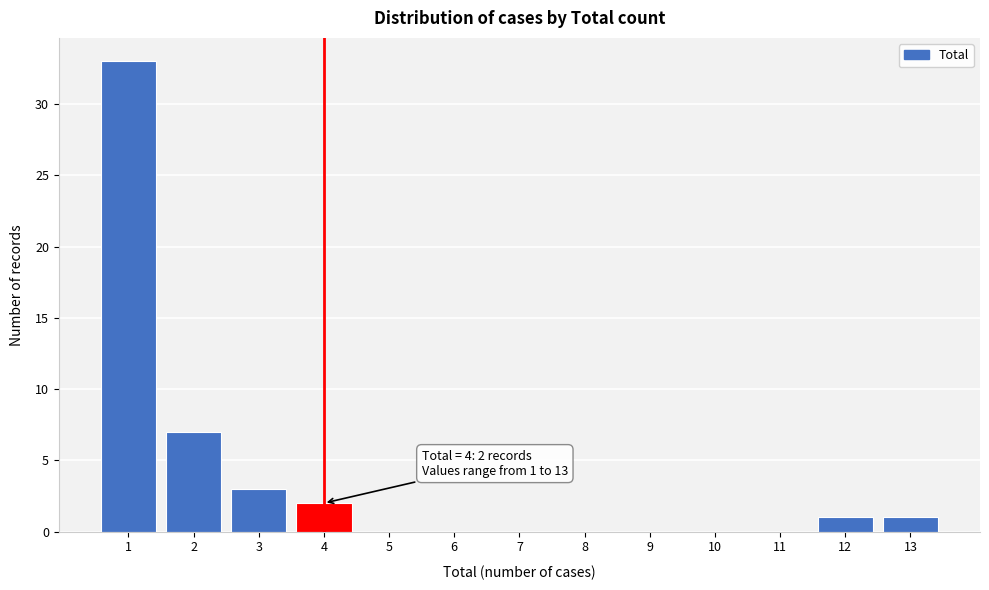

Over which range of the x-axis is the bar tallest?

0.5 to 1.5